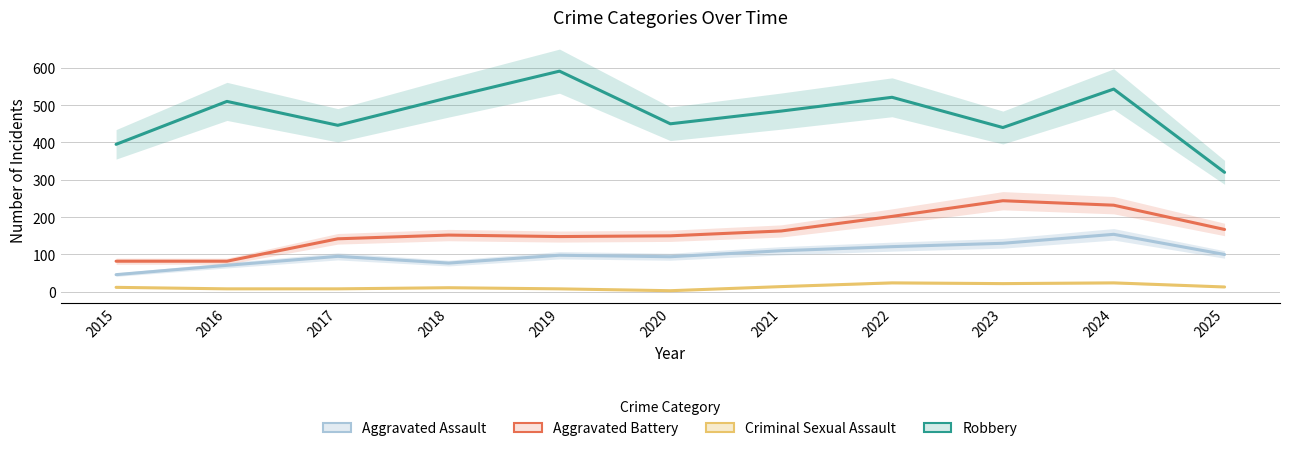

Reading left to right, extract all data points from this chart.

Aggravated Assault: 2015=46	2016=71	2017=95	2018=77	2019=98	2020=94	2021=110	2022=121	2023=130	2024=154	2025=100
Aggravated Battery: 2015=82	2016=82	2017=142	2018=152	2019=148	2020=150	2021=163	2022=202	2023=244	2024=232	2025=167
Criminal Sexual Assault: 2015=12	2016=8	2017=8	2018=11	2019=8	2020=3	2021=14	2022=24	2023=22	2024=24	2025=13
Robbery: 2015=395	2016=510	2017=446	2018=520	2019=591	2020=450	2021=484	2022=521	2023=440	2024=543	2025=320